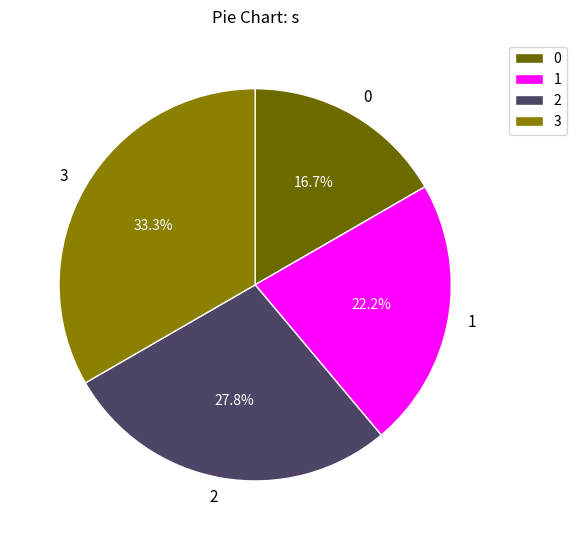

How much of the chart is everything except 1?

77.8%